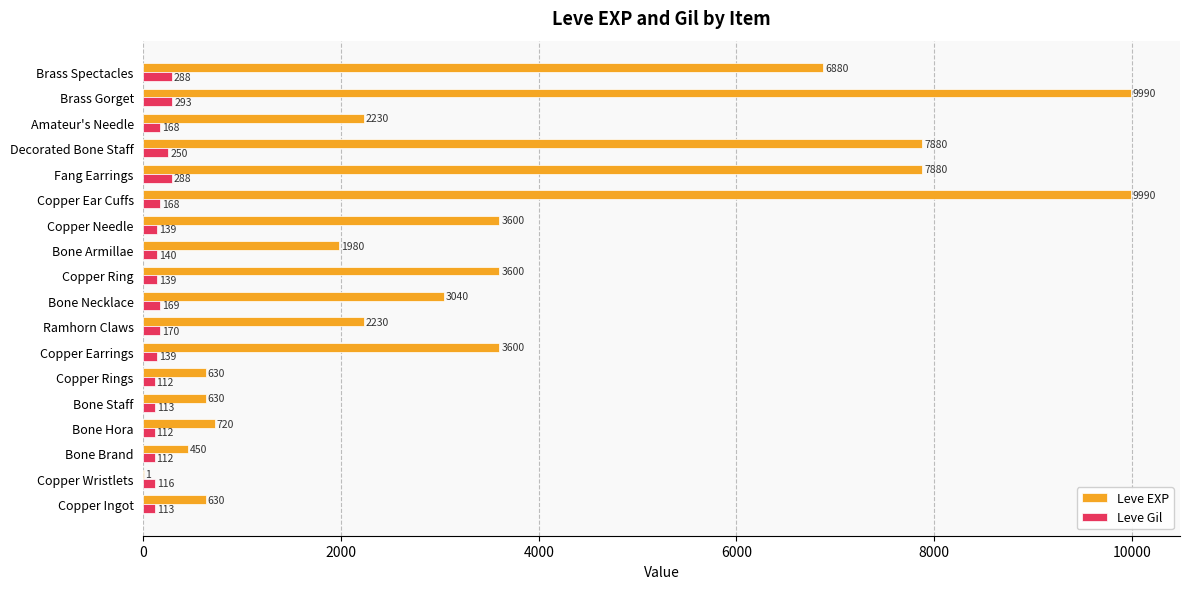

Read the Leve EXP value at Amateur's Needle.

2230